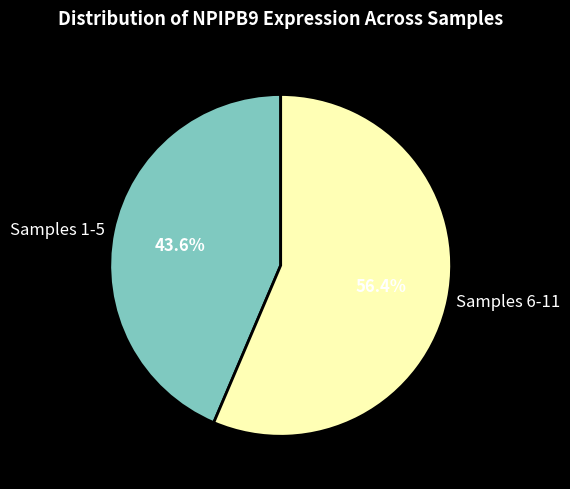

Count the number of slices in the pie.

2